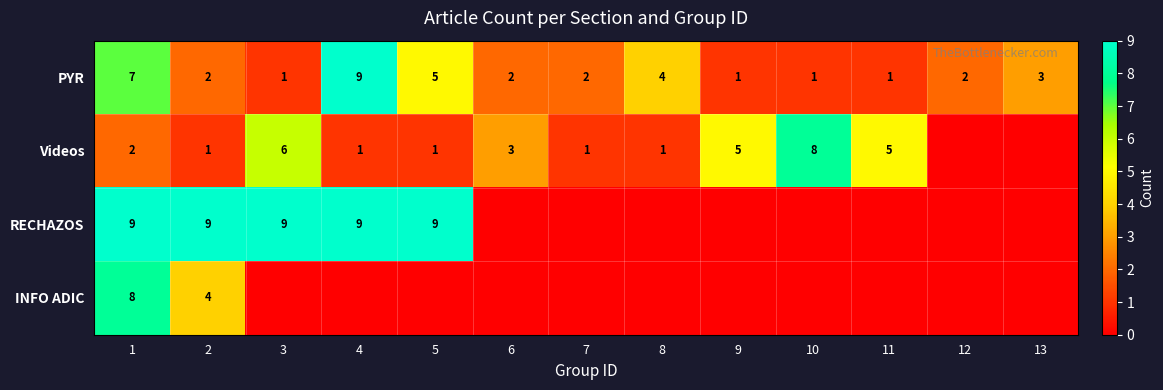

What is the difference between the highest and lowest values at 8?

4